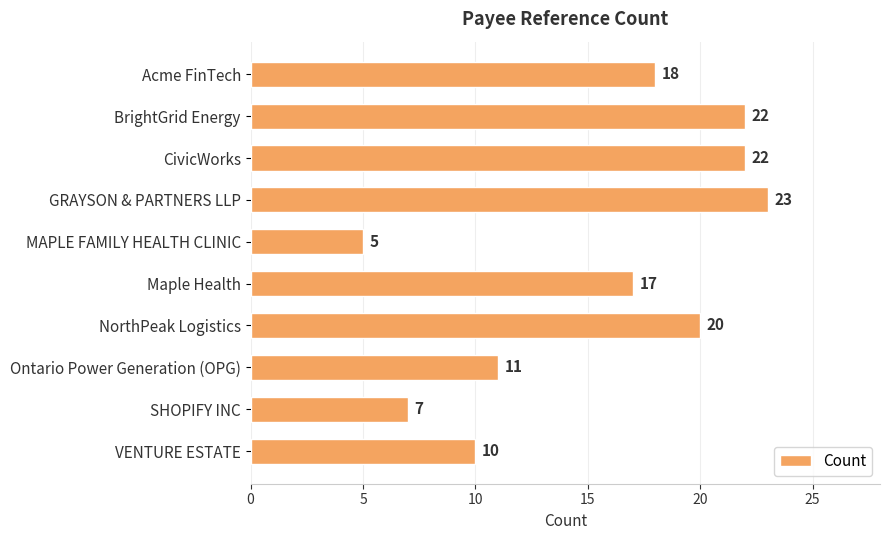

What is the smallest value displayed?

5